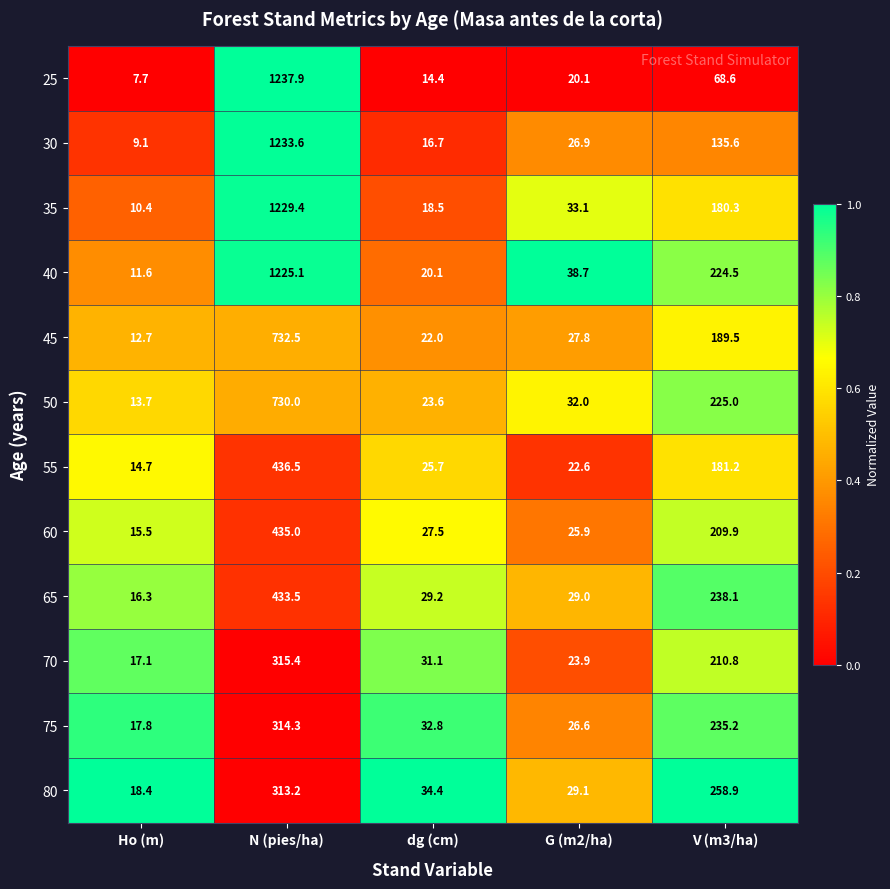

Where does the 80 series first go above 34?

N (pies/ha)